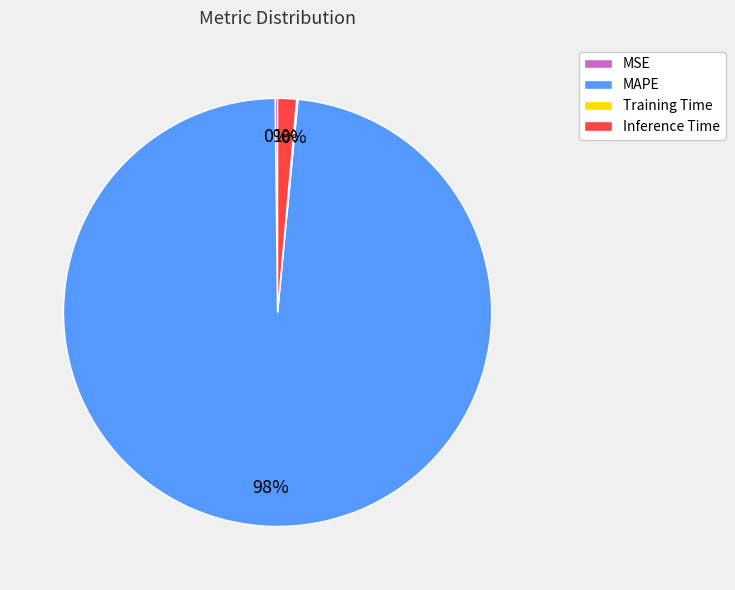

Which category accounts for the majority?

MAPE